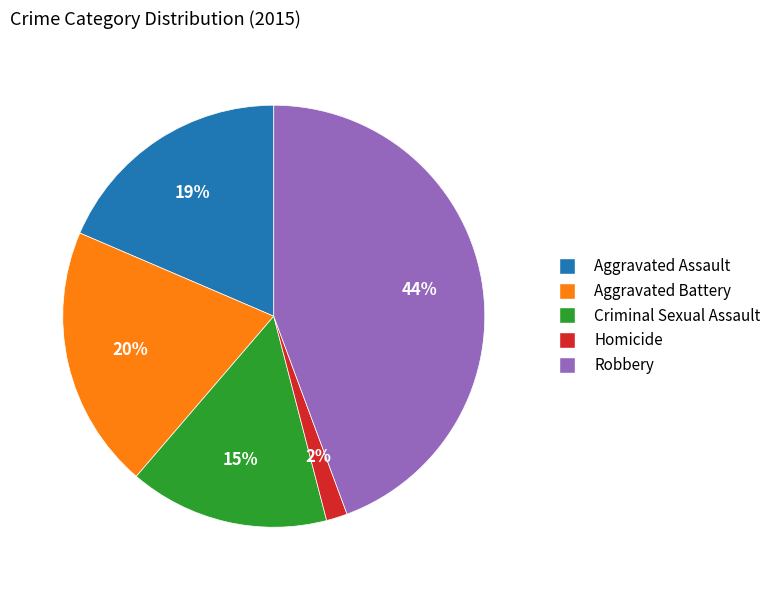

Does any single category account for the majority?

No